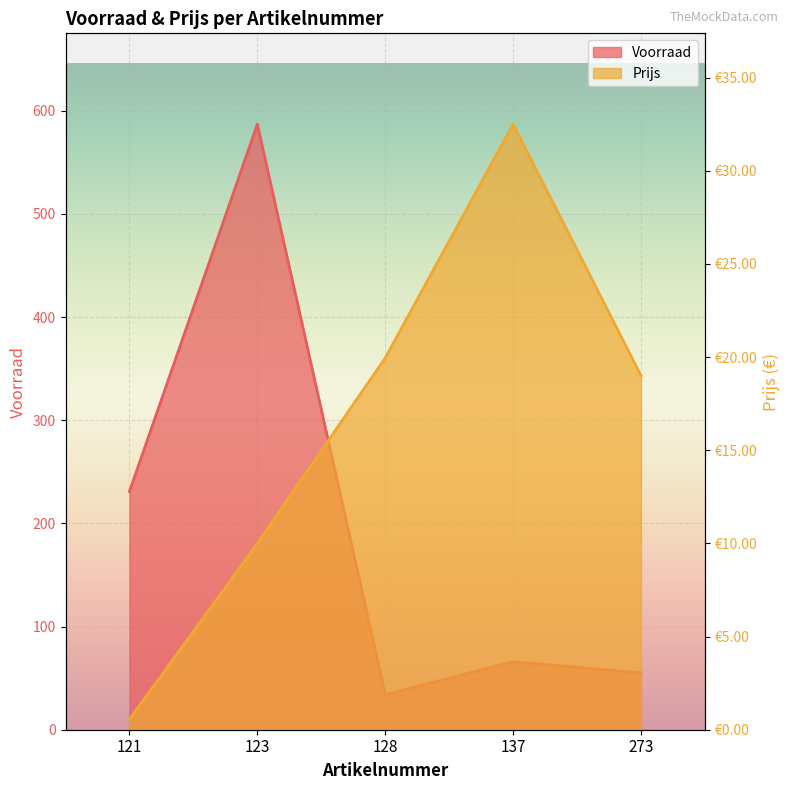

At which category is the sum across all series the highest?

123